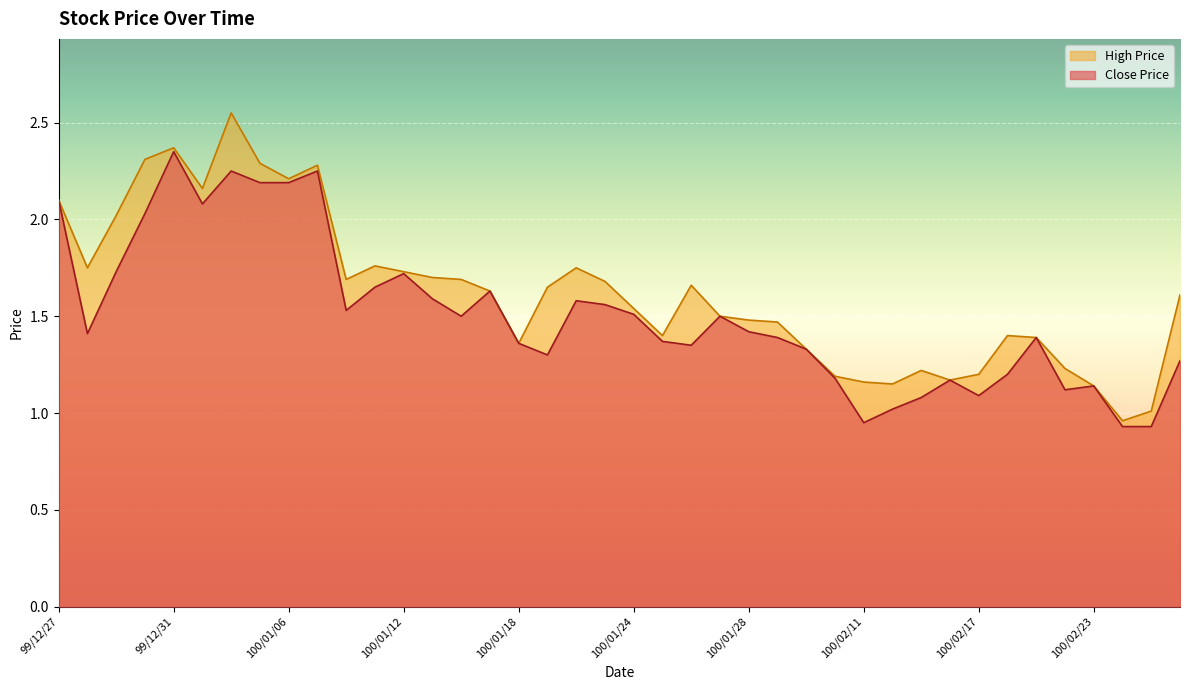

How many values in the High Price series exceed 1?

39